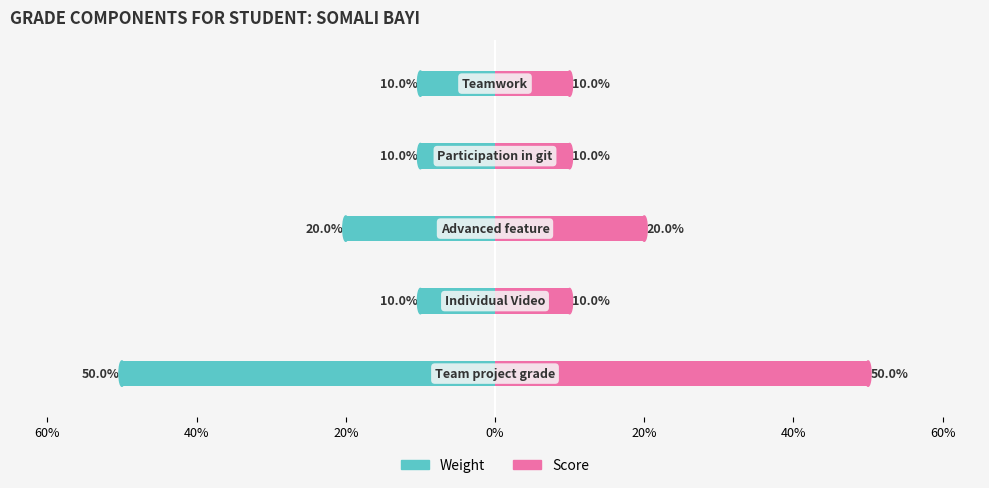

Rank the series by their maximum value, from highest to lowest.

Score, Weight